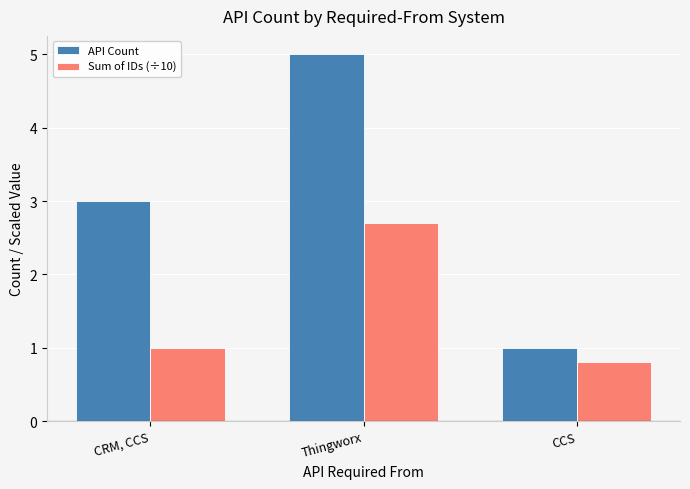

Which category has the highest value across all series?

Thingworx